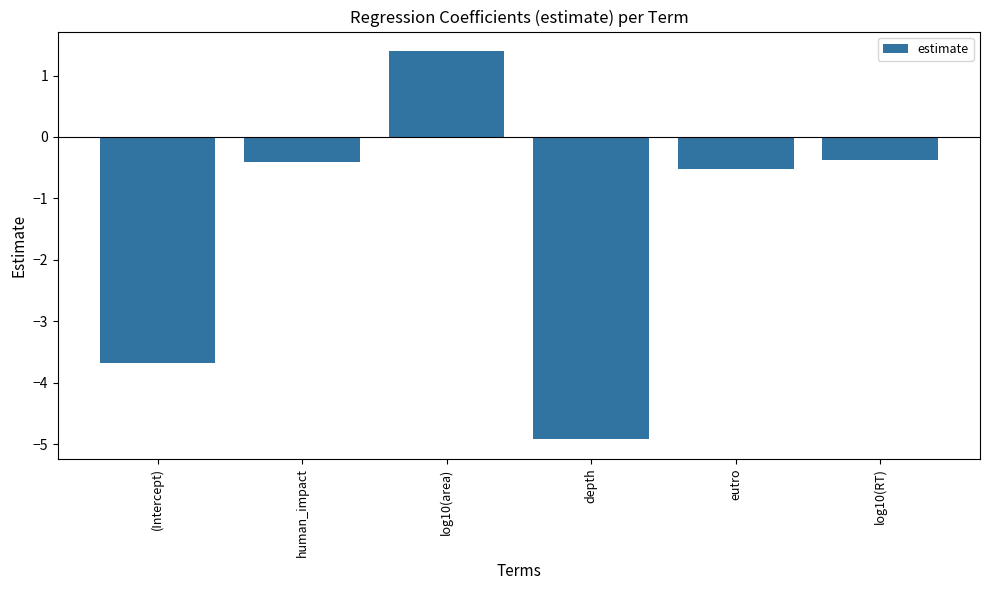

Between depth and log10(RT), which is larger?

log10(RT)